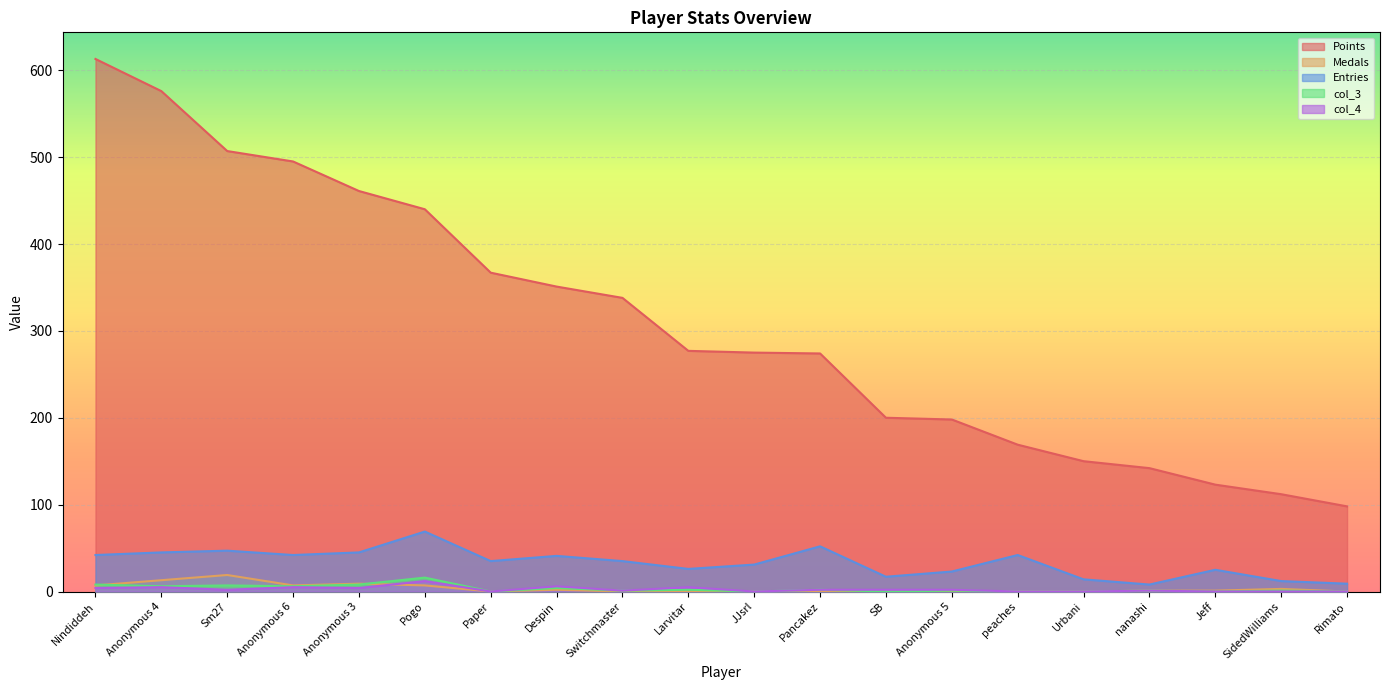

Reading left to right, extract all data points from this chart.

Points: 613	576	507	495	461	440	367	351	338	277	275	274	200	198	169	150	142	123	112	98
Medals: 7	13	19	7	9	7	0	2	0	0	0	0	0	0	0	0	1	1	3	0
Entries: 42	45	47	42	45	69	35	41	35	26	31	52	17	23	42	14	8	25	12	9
col_3: 8	6	7	6	8	16	0	4	1	2	0	2	0	1	0	0	1	0	1	0
col_4: 4	5	2	5	4	12	0	6	1	5	0	2	2	2	0	0	1	0	0	0